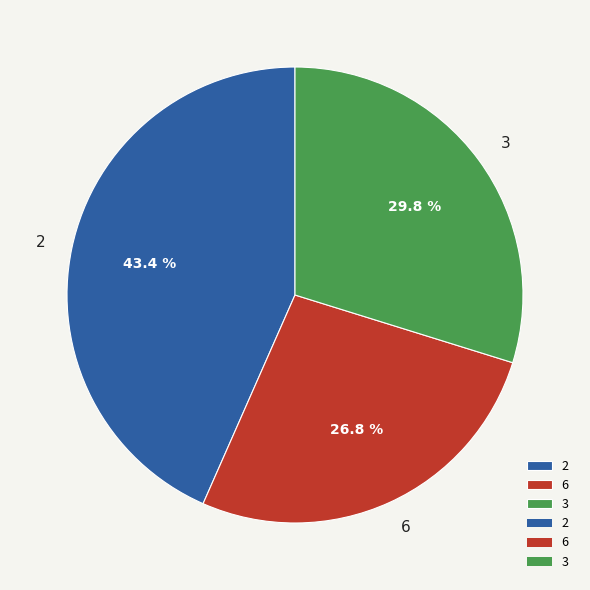

Does any single category account for the majority?

No